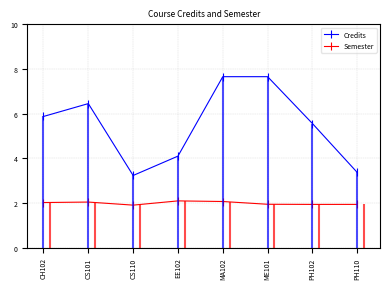

What is the highest value of the Semester series?

2.1